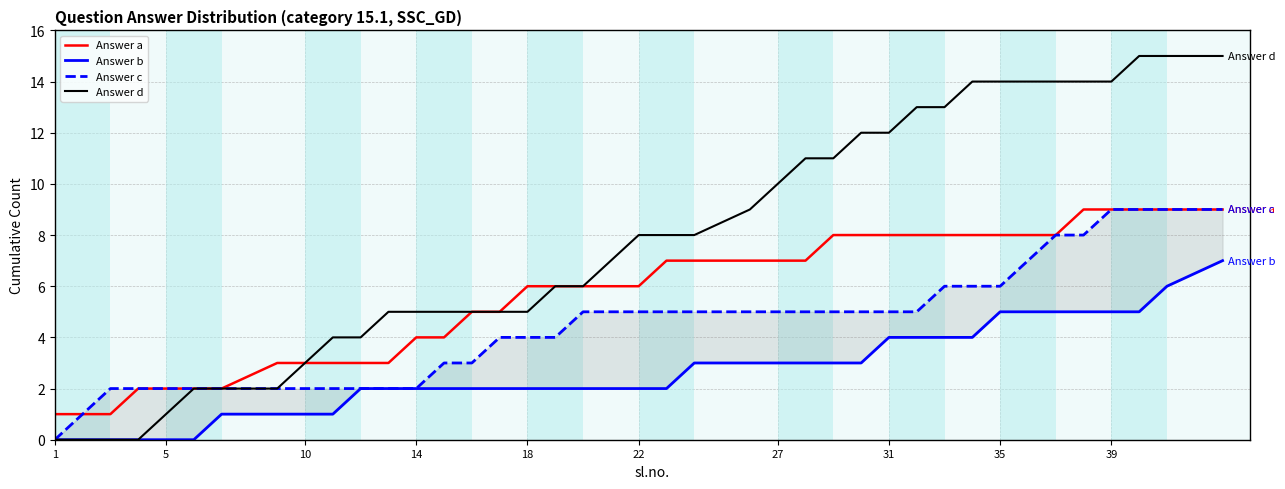

How many series are shown in this chart?

4